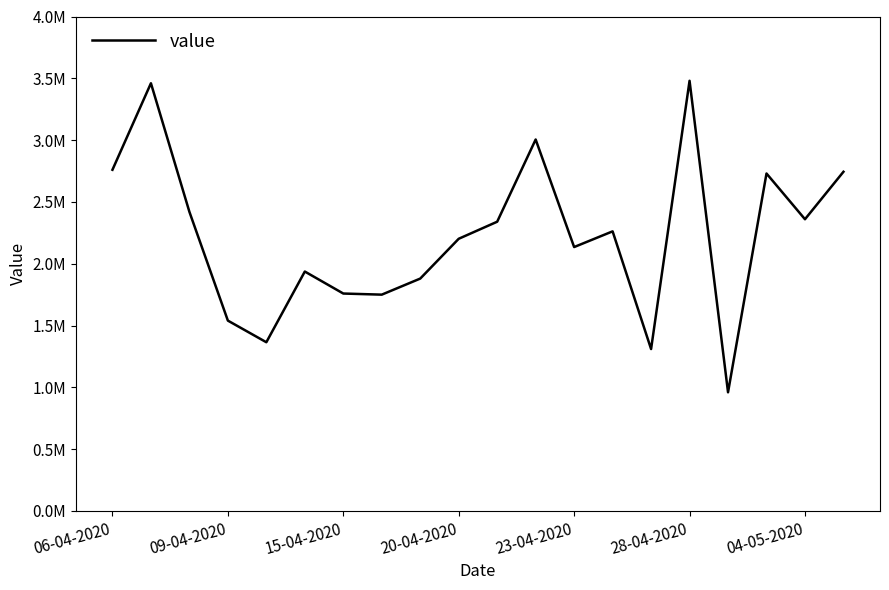

What is the difference between the maximum and minimum values?

2520000